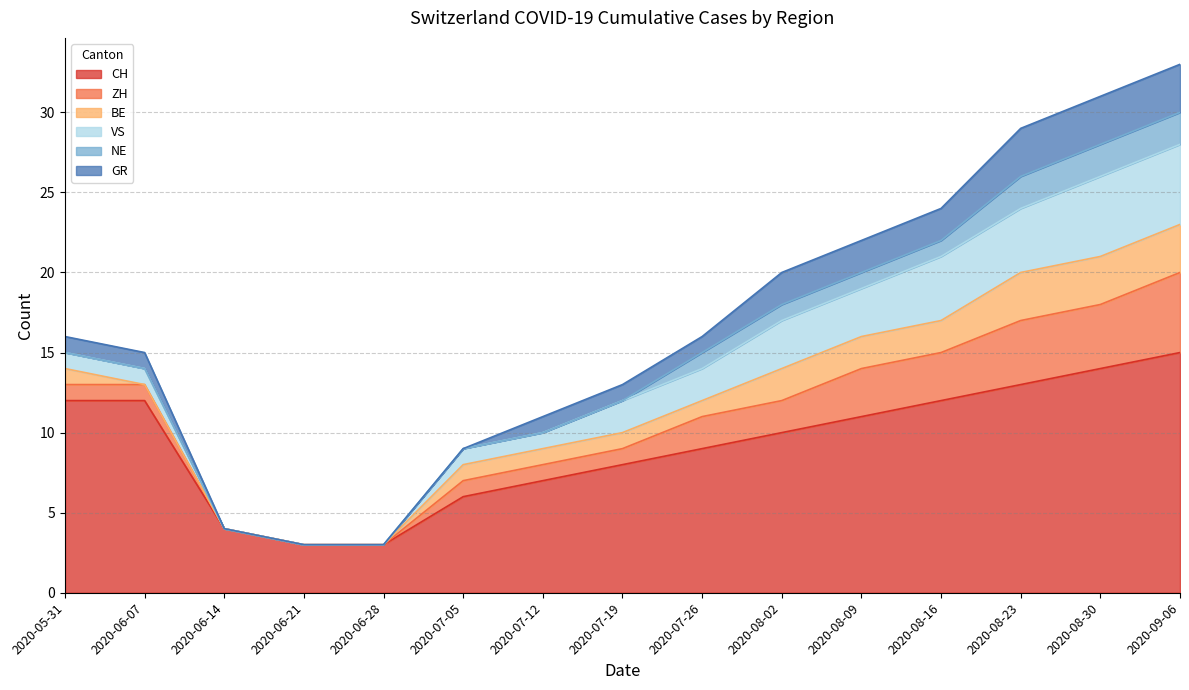

At how many categories does at least one series exceed 2?

15